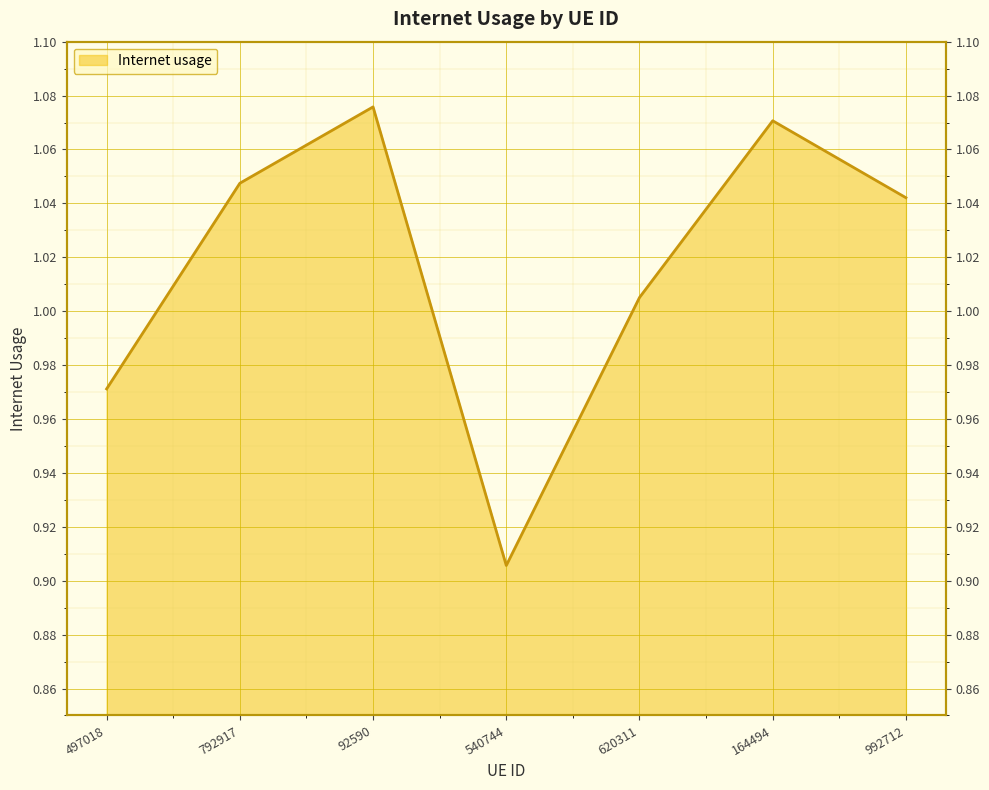

Rank the categories by value from lowest to highest.

540744, 497018, 620311, 992712, 792917, 164494, 92590